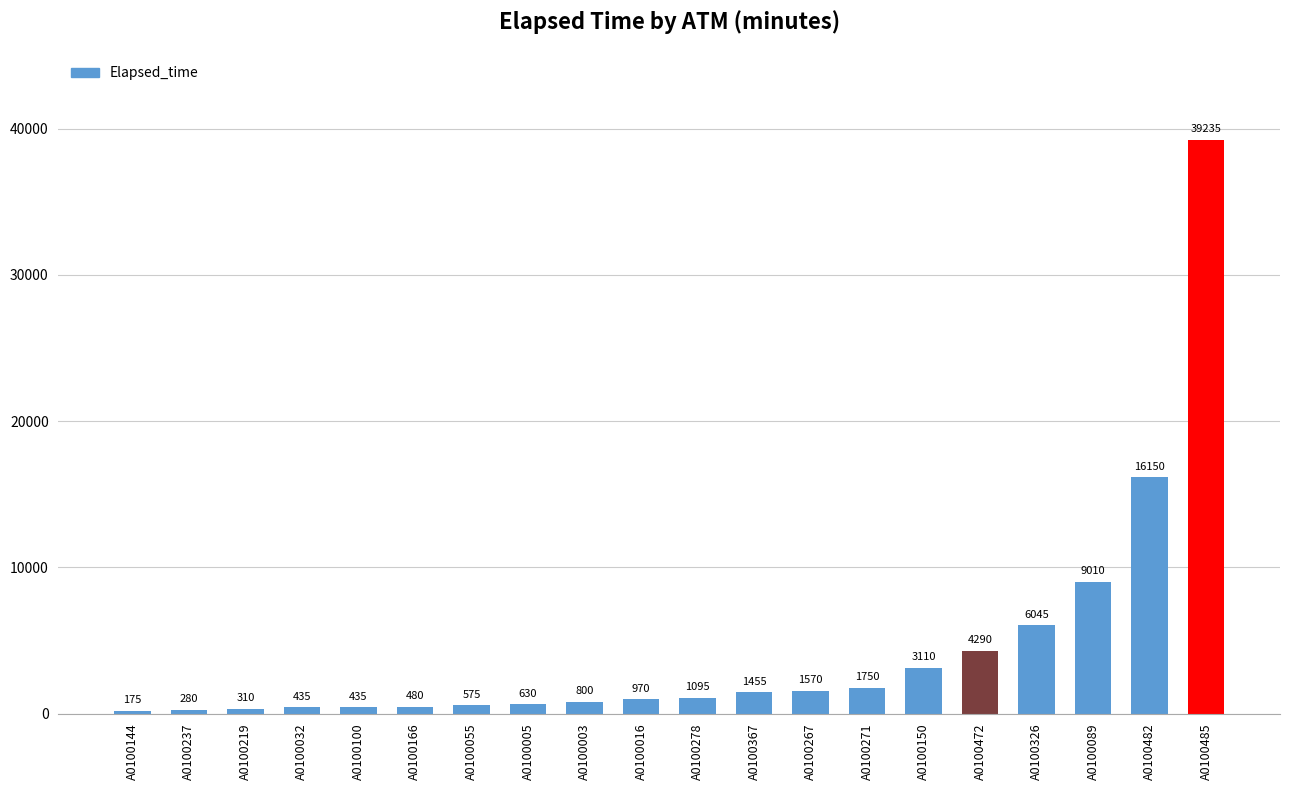

Which label corresponds to the smallest value in the chart?

A0100144